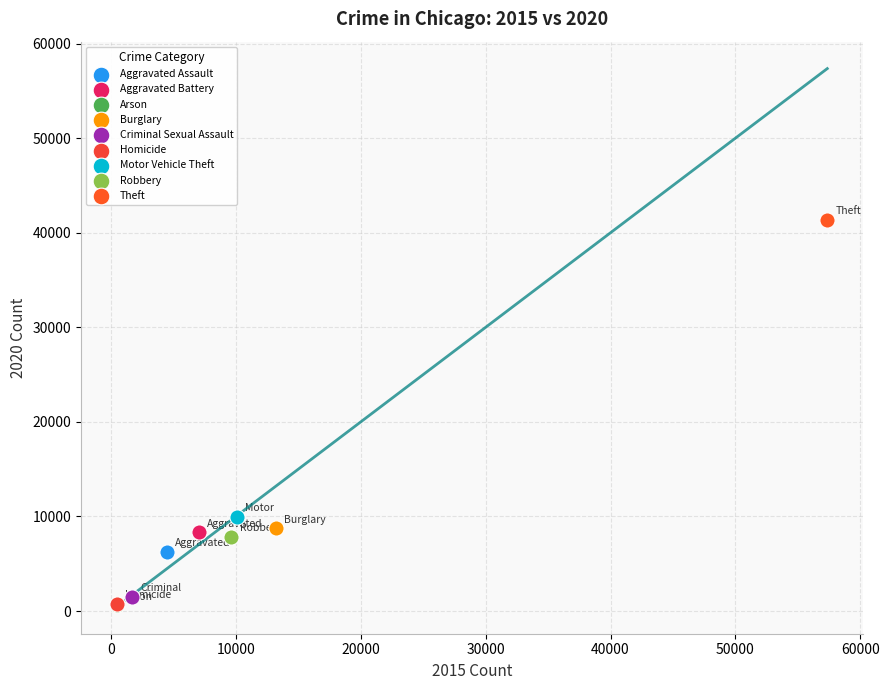

What are all the series names shown in the legend?

Aggravated Assault, Aggravated Battery, Arson, Burglary, Criminal Sexual Assault, Homicide, Motor Vehicle Theft, Robbery, Theft